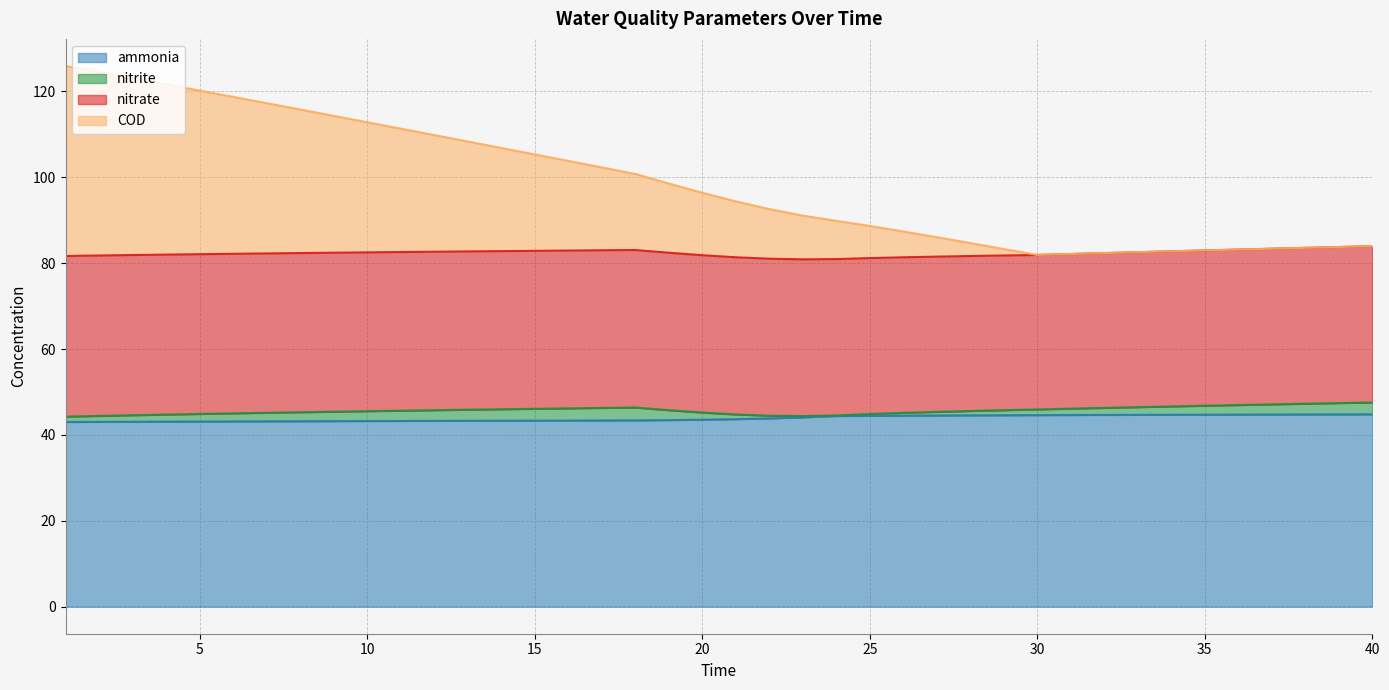

True or false: nitrate and ammonia intersect in this chart.

False